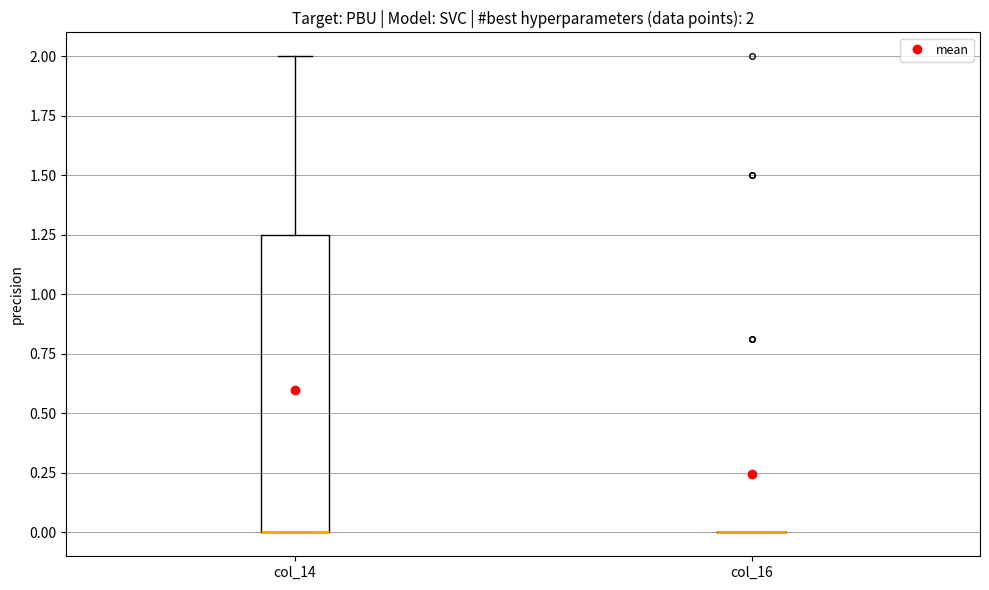

Comparing the boxes themselves (not the whiskers), which one is the tallest?

col_14